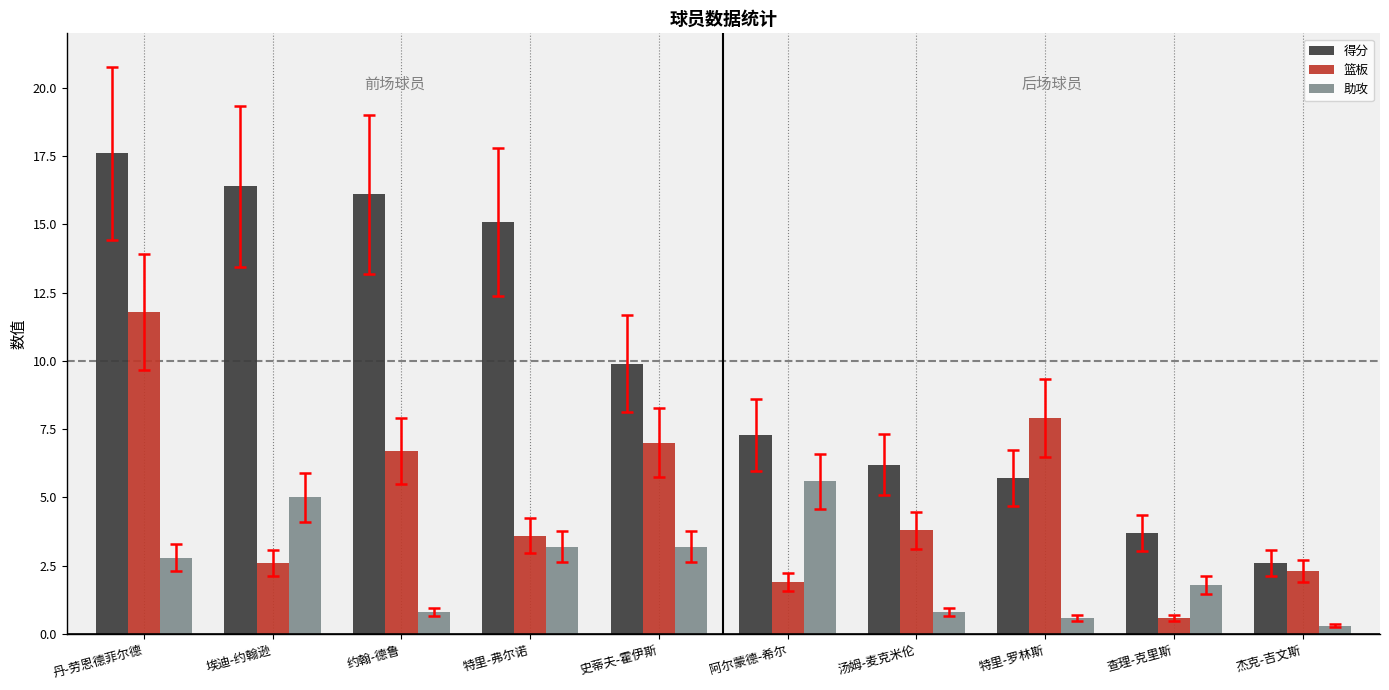

What are all the series names shown in the legend?

得分, 篮板, 助攻